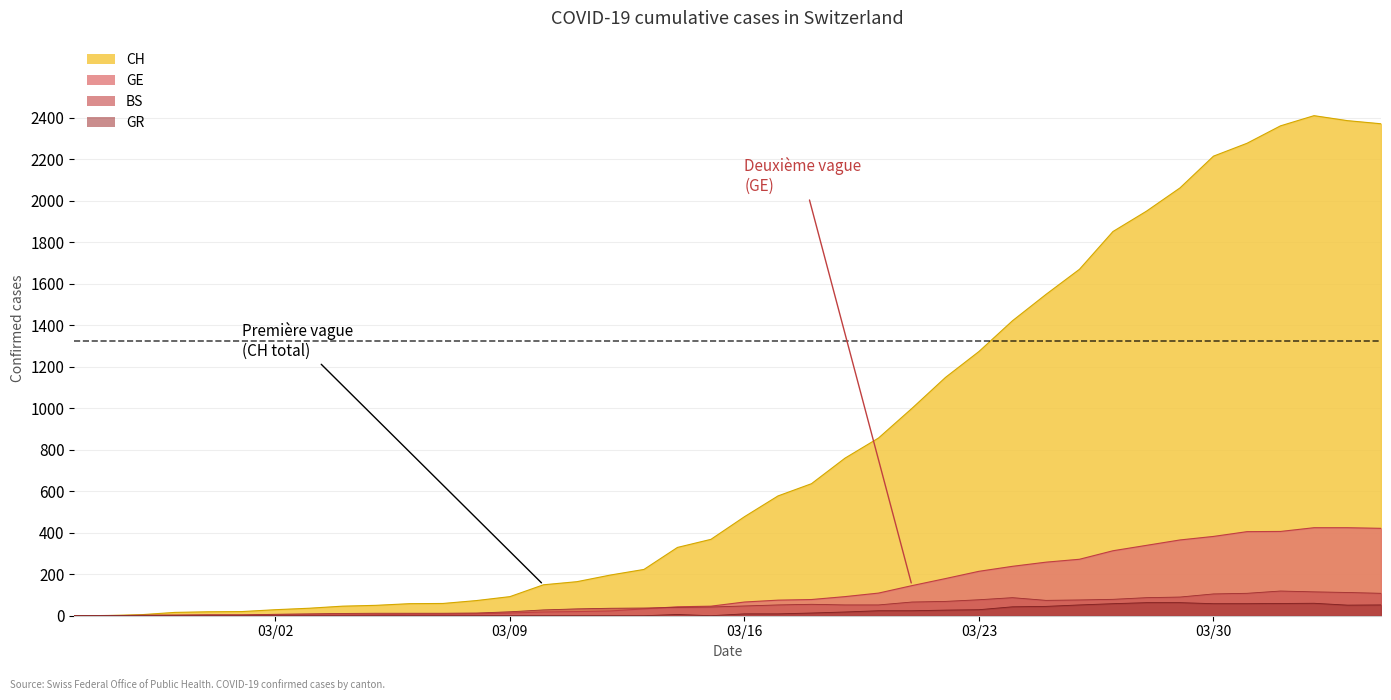

Which series has the largest range (max minus min)?

CH